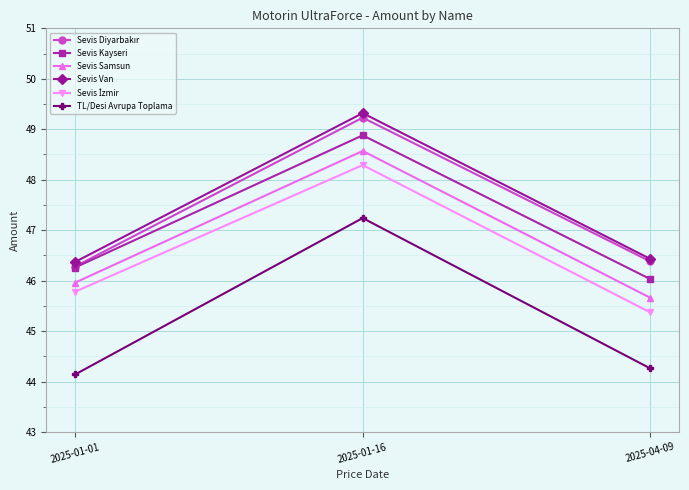

Is this an area chart (filled region under the line)?

No